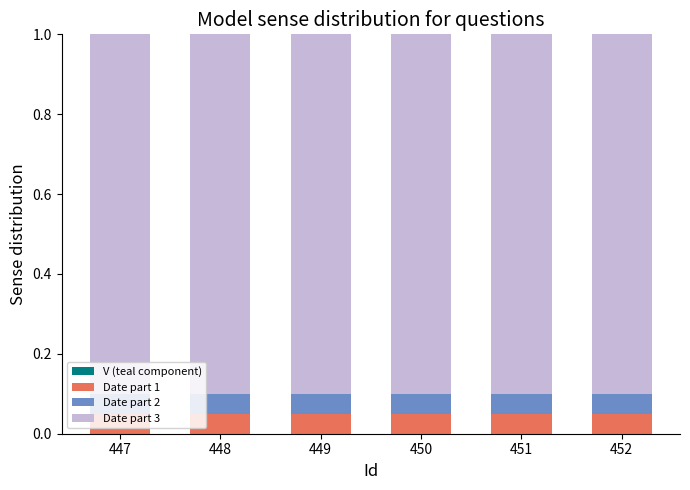

Are the bars grouped side by side (vs. stacked)?

No